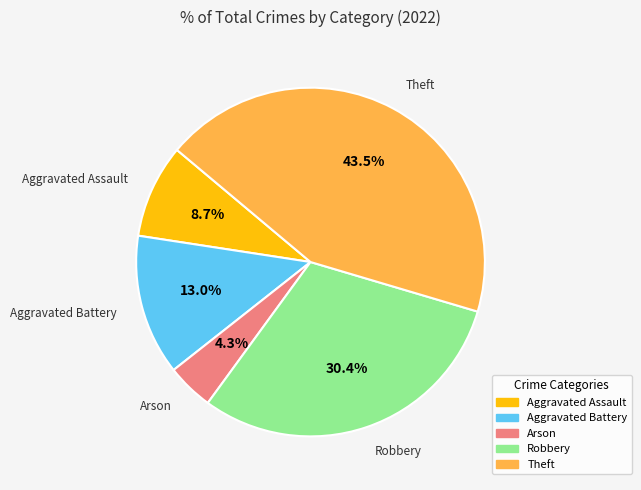

How many segments does this pie chart have?

5